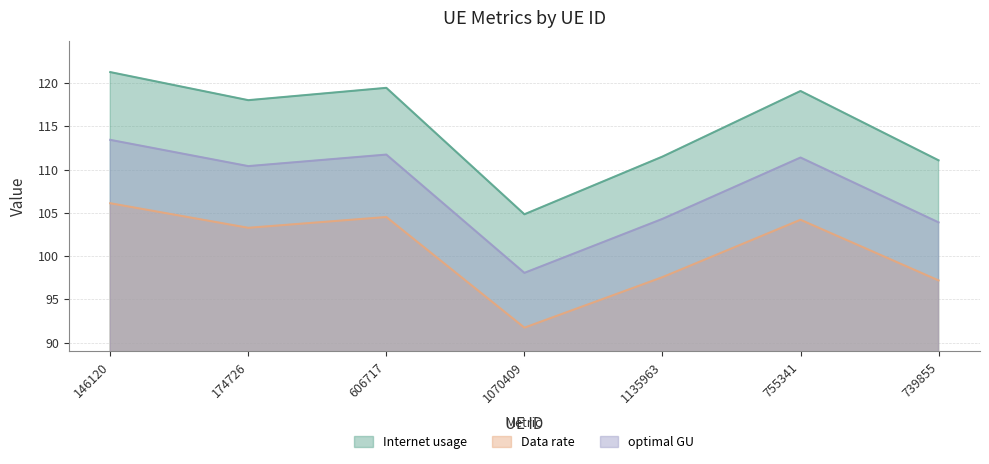

How many lines are shown in the chart?

3